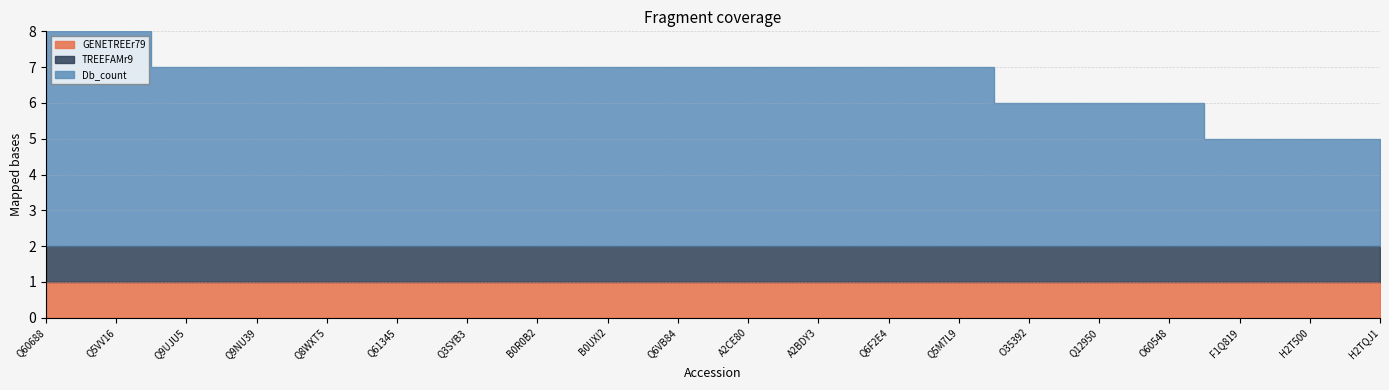

What is the label of the 14th point from the left?

Q5M7L9